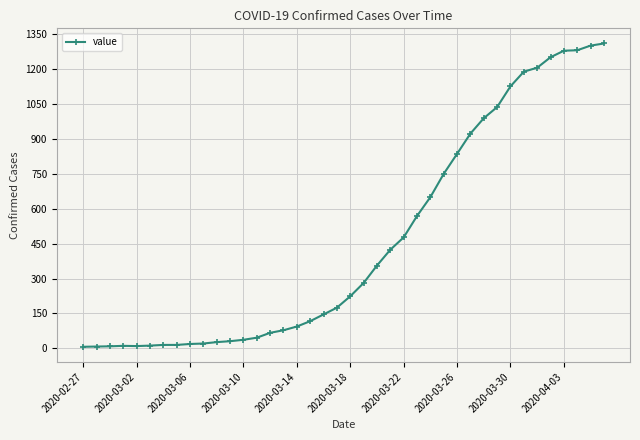

What is the maximum value shown in the chart?

1310